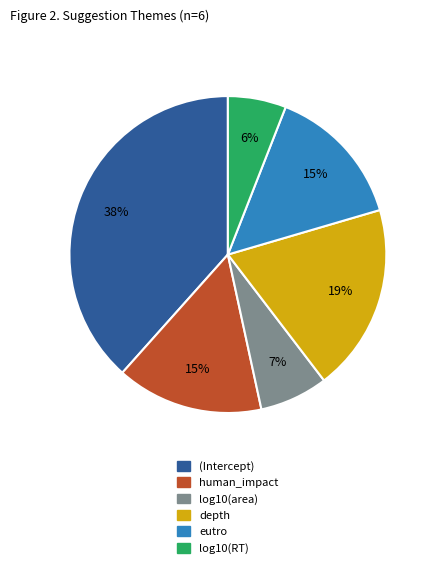

Which slice is the smallest?

log10(RT)